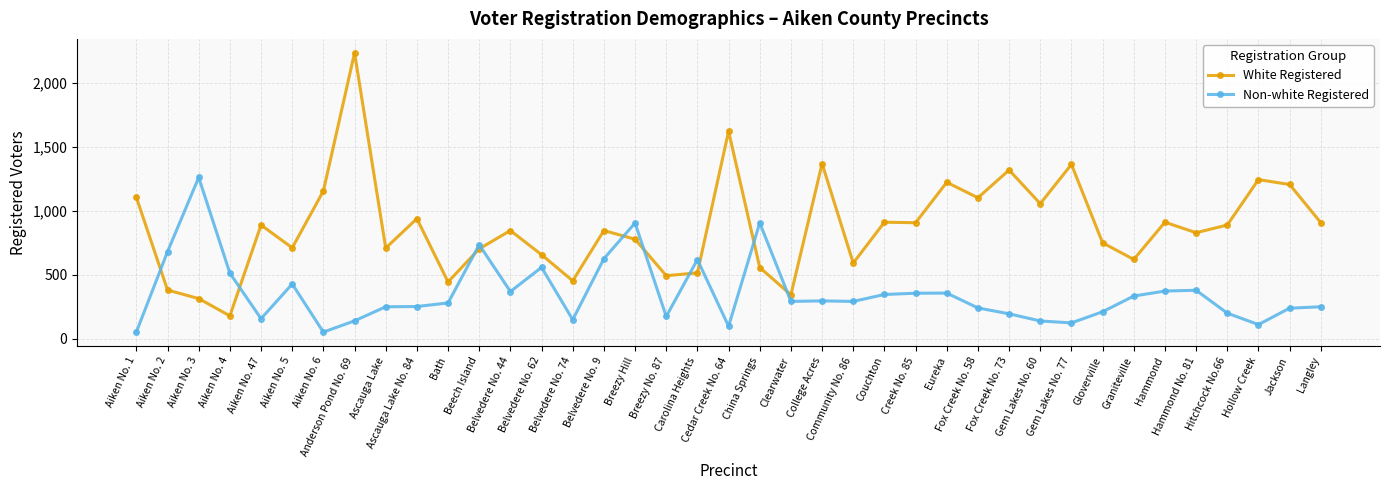

Is this an area chart (filled region under the line)?

No